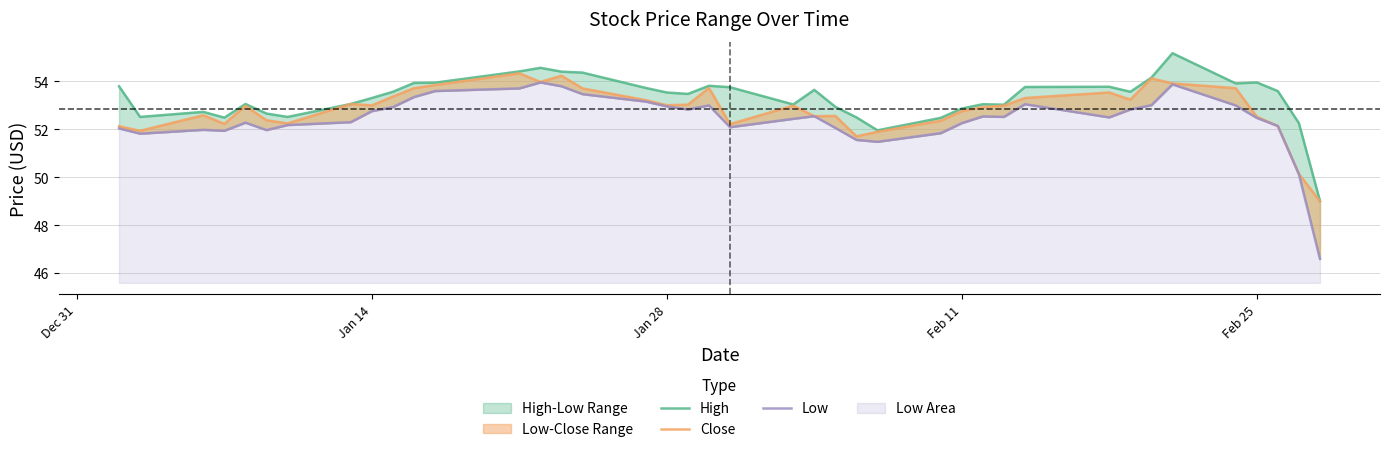

Reading left to right, list all the values displayed in this chart.

High: 53.8	52.5	52.7	52.5	53.1	52.7	52.5	53.1	53.3	53.6	53.9	54.0	54.4	54.6	54.4	54.4	53.7	53.5	53.5	53.8	53.8	53.0	53.7	52.9	52.5	52.0	52.5	52.9	53.0	53.0	53.8	53.8	53.6	54.2	55.2	53.9	54.0	53.6	52.3	49.0
Close: 52.1	51.9	52.6	52.2	53.0	52.4	52.2	53.1	53.0	53.4	53.7	53.8	54.3	54.0	54.2	53.7	53.2	53.0	53.0	53.7	52.2	53.0	52.5	52.6	51.7	51.9	52.4	52.8	52.9	53.0	53.3	53.5	53.2	54.1	53.9	53.7	52.5	52.1	50.1	49.0
Low: 52.0	51.8	52.0	51.9	52.3	52.0	52.2	52.3	52.8	52.9	53.3	53.6	53.7	54.0	53.8	53.5	53.2	53.0	52.8	53.0	52.1	52.4	52.5	52.1	51.6	51.5	51.8	52.3	52.5	52.5	53.0	52.5	52.8	53.0	53.9	53.0	52.5	52.1	50.1	46.6